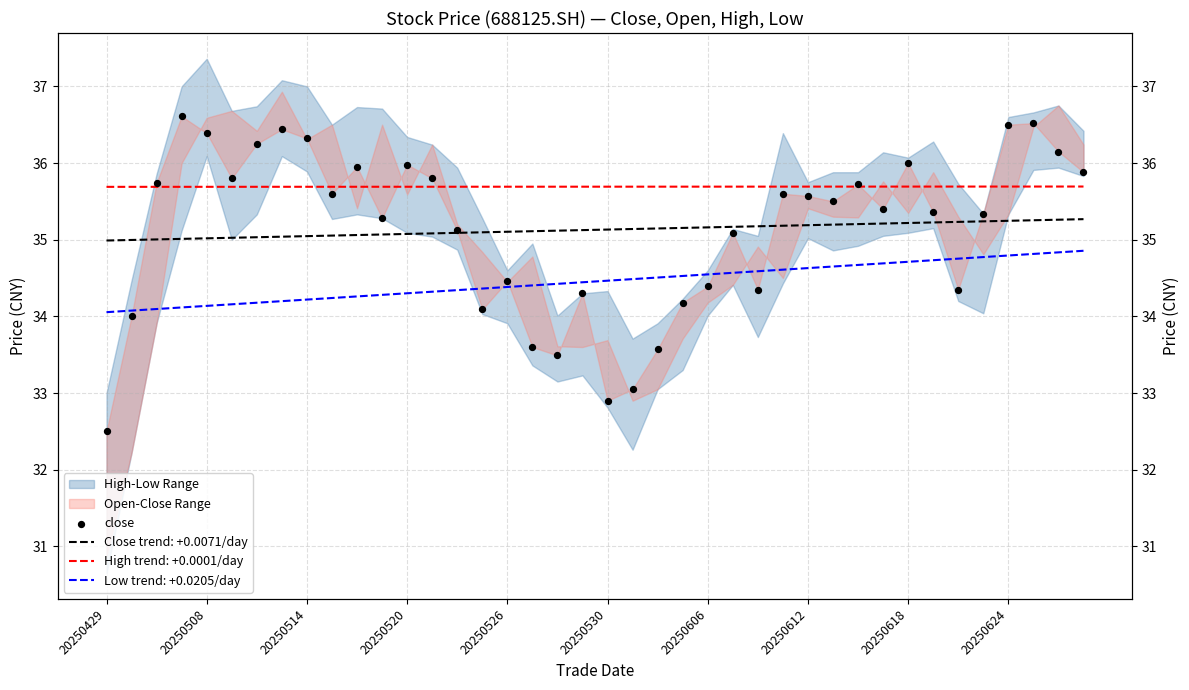

Approximately how many times larger is the value at 20250530 compared to 20250526?

1.0